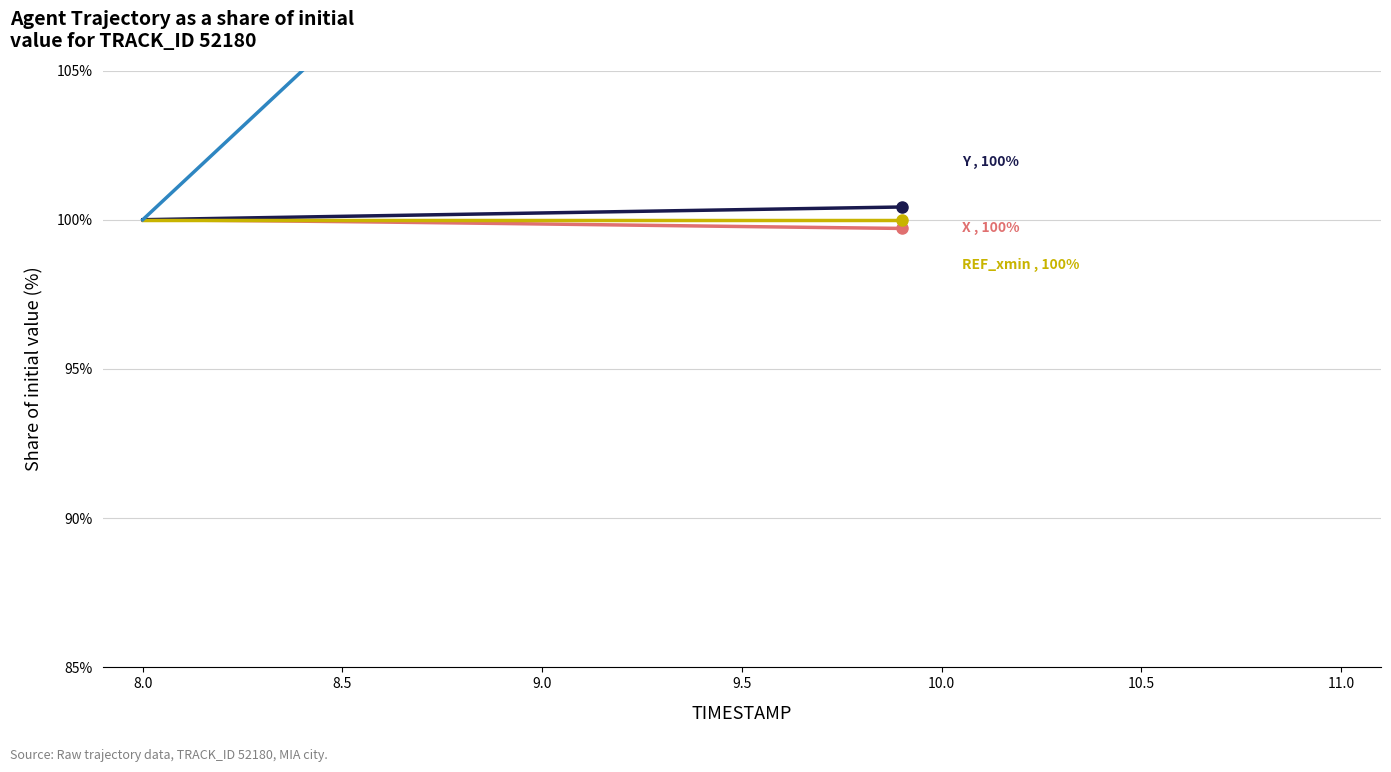

What is the difference between the maximum and minimum values in the TIMESTAMP series?

23.8